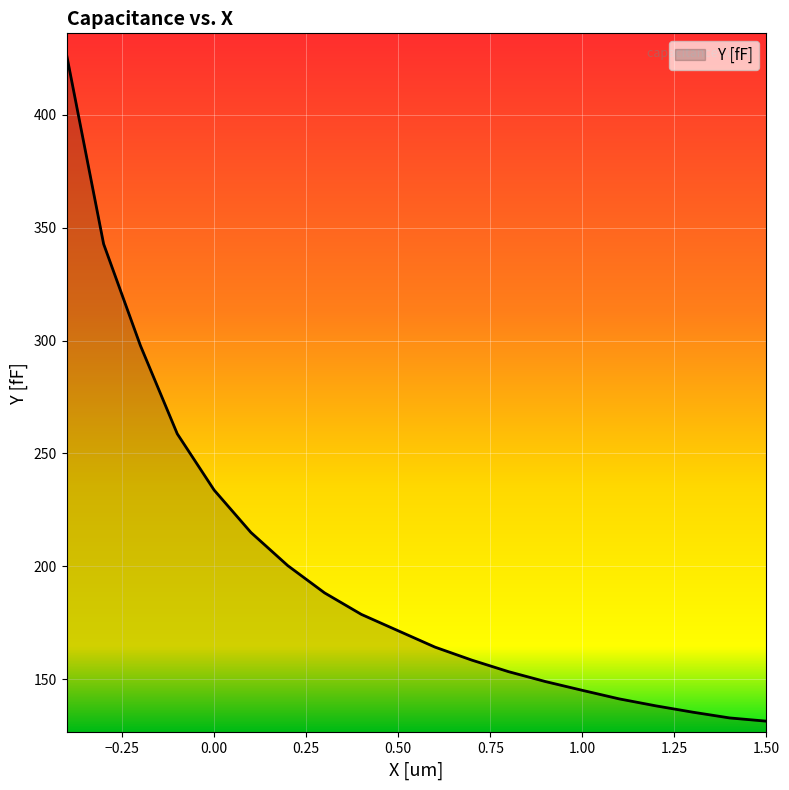

List the labels in order of value, largest first.

-0.4, -0.3, -0.2, -0.1, 1.1102e-16, 0.1, 0.2, 0.3, 0.4, 0.5, 0.6, 0.7, 0.8, 0.9, 1.0, 1.1, 1.2, 1.3, 1.4, 1.5